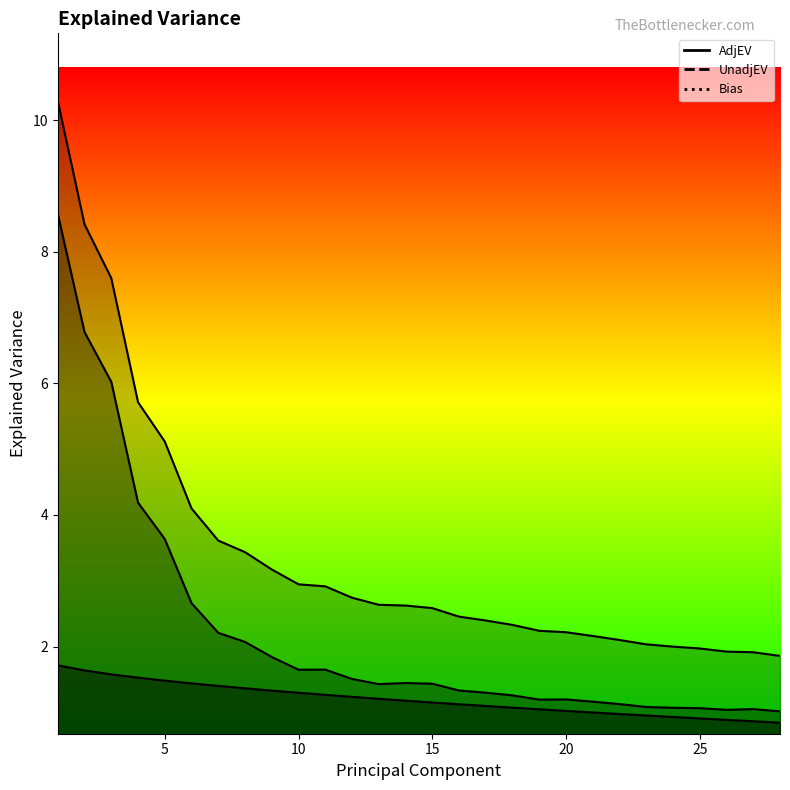

True or false: AdjEV and UnadjEV cross at least once.

False